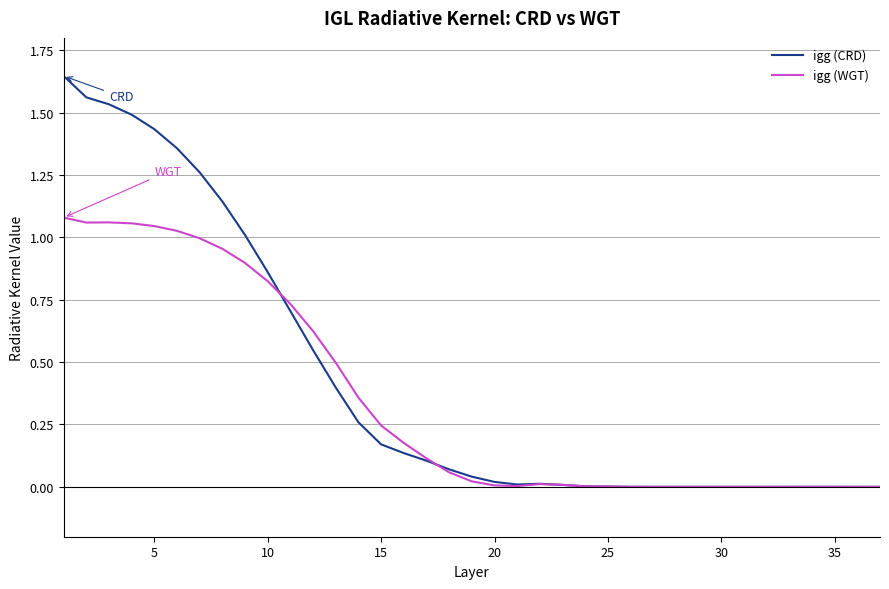

Which series has the largest range (max minus min)?

igg (CRD)